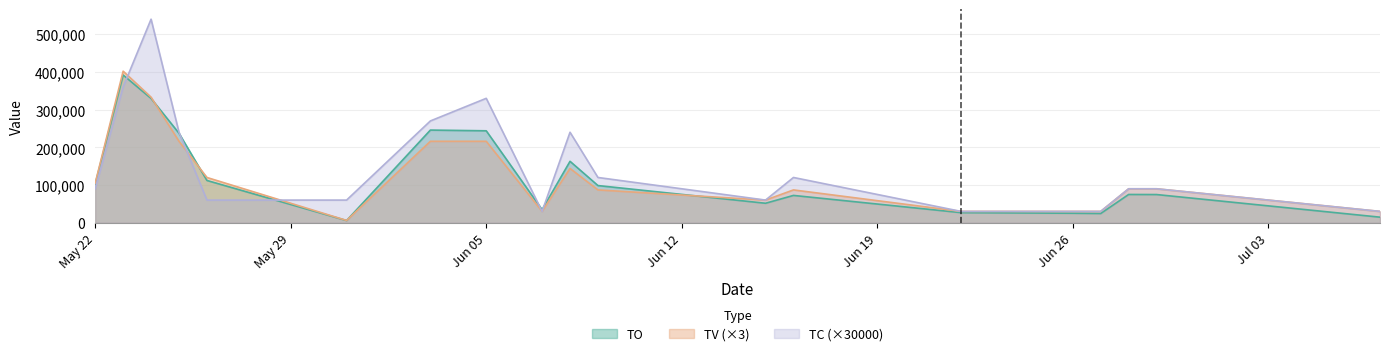

Where is the first local minimum for TV?

2017-05-31